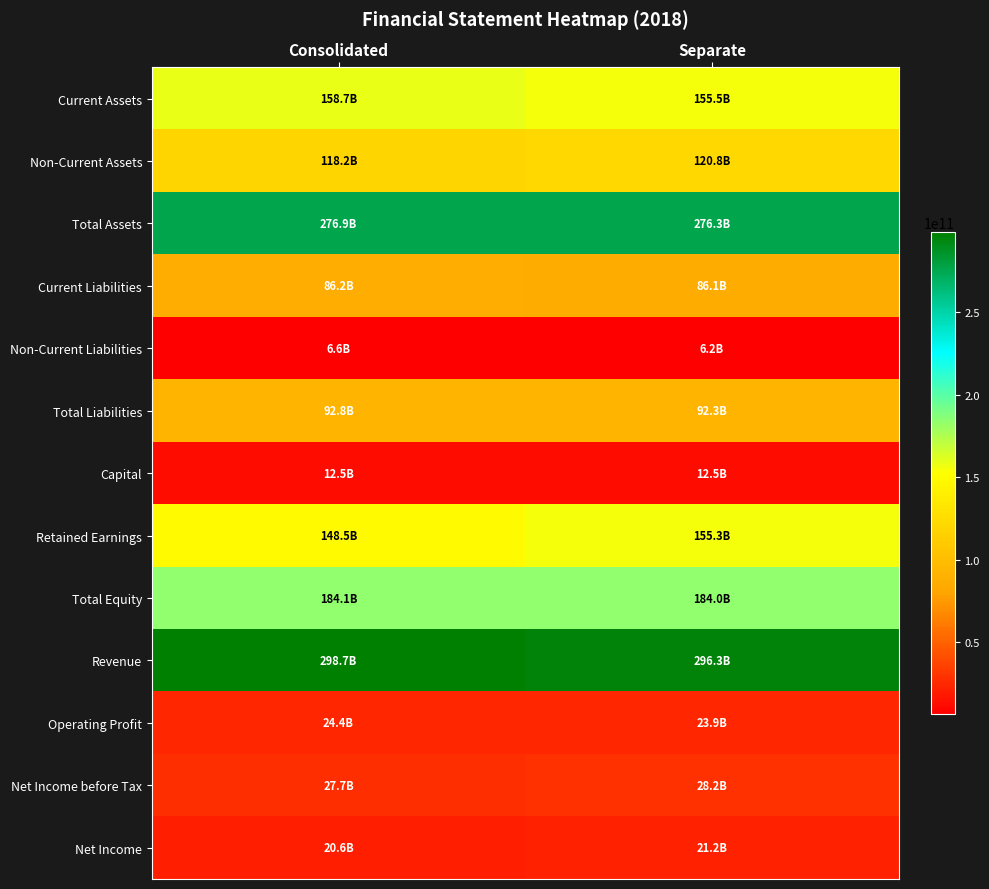

How many distinct data groups are displayed?

13